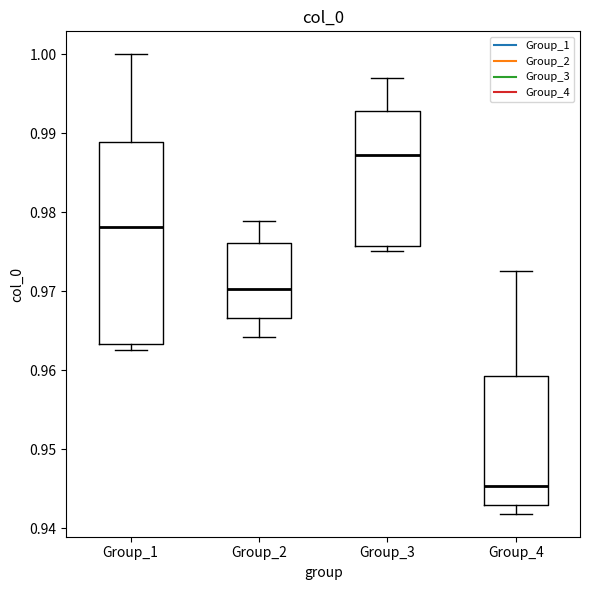

Where is the lower edge of the box for Group_4 on the y-axis? The values are not printed on the chart, so give them approximately, as read against the axis.

0.943